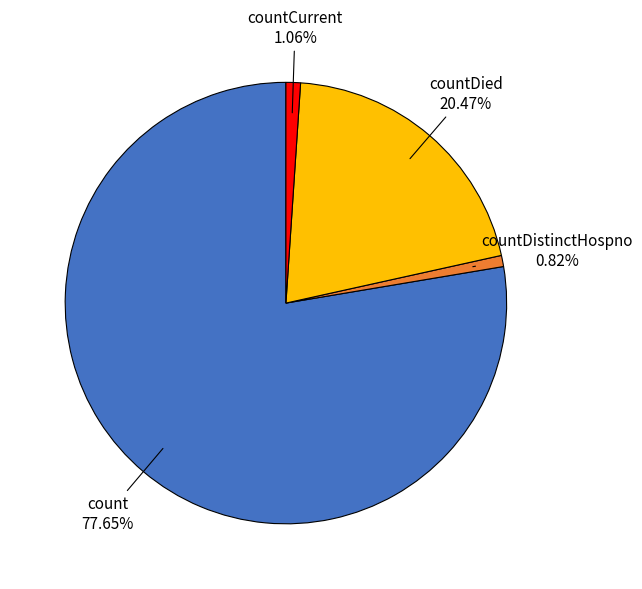

To the nearest percent, what is the difference between the countCurrent and countDied slice percentages?

19%